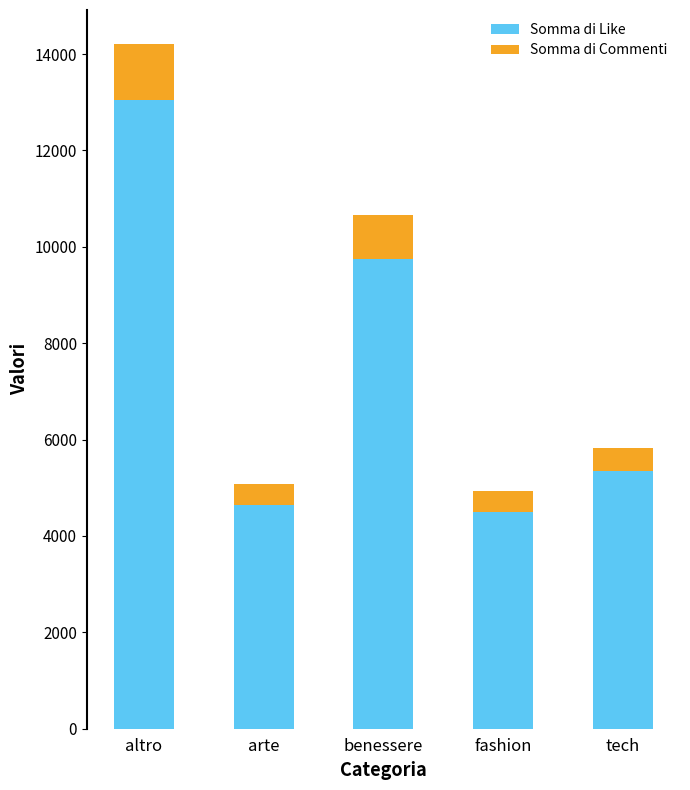

At which category is the sum across all series the highest?

altro